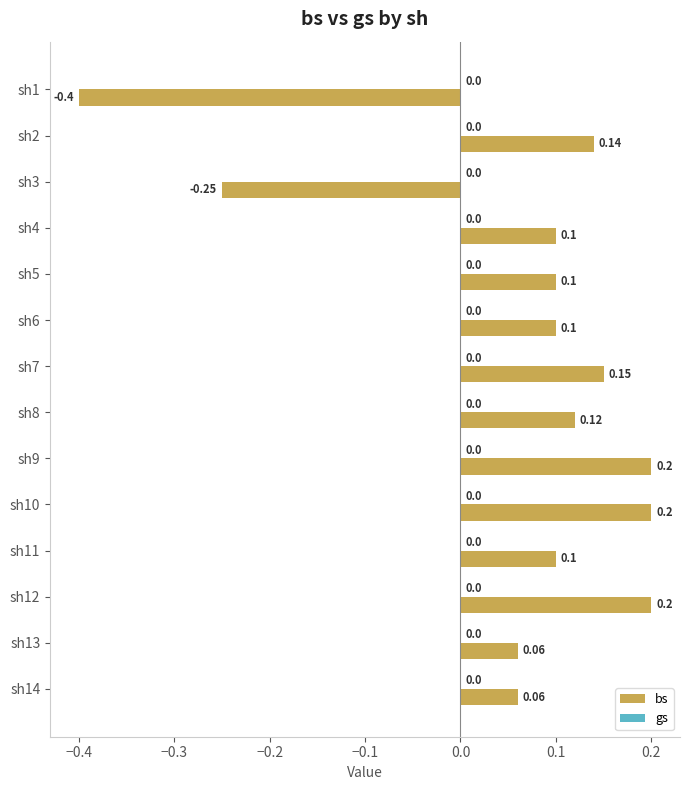

At which category does the chart reach its minimum across all series?

sh1